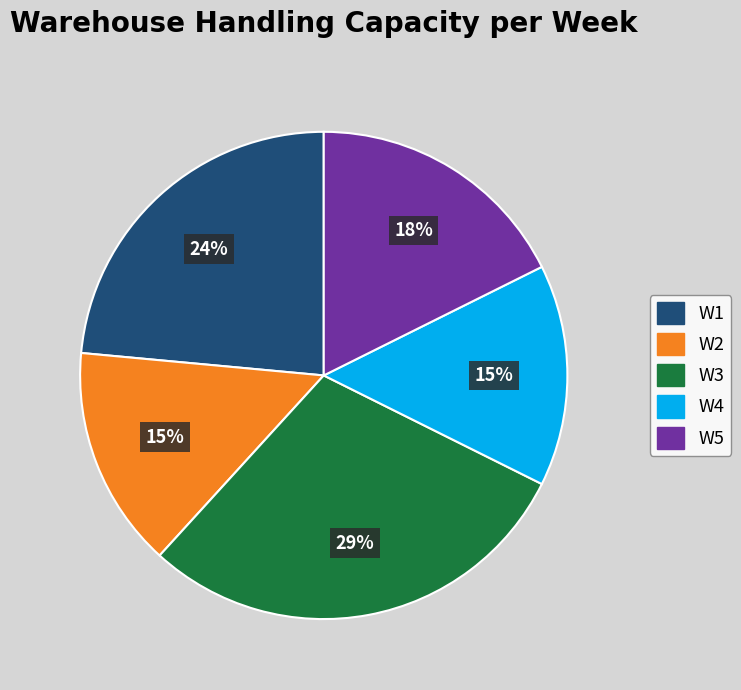

Is it true that W5 is 18% of the pie?

True